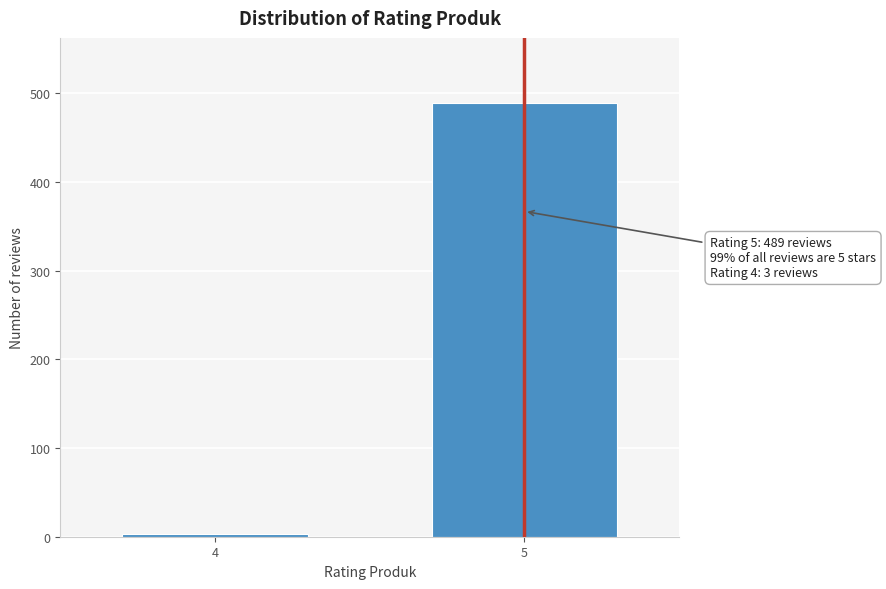

Reading left to right, transcribe all the data shown in this chart.

4=3	5=489